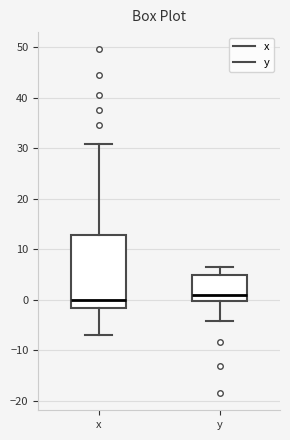

Where does the median line of the box for x sit on the y-axis? The values are not printed on the chart, so give them approximately, as read against the axis.

0